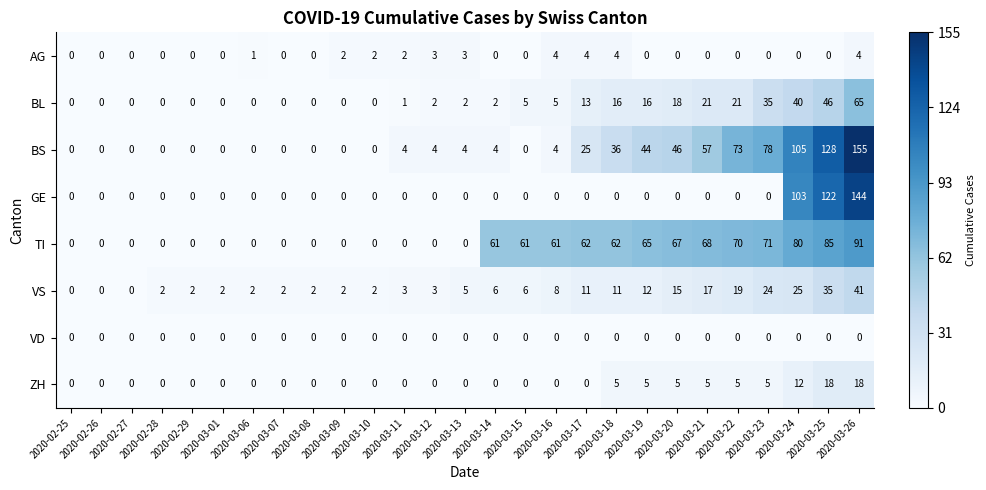

Rank the series at 2020-03-26 from highest to lowest value.

BS, GE, TI, BL, VS, ZH, AG, VD